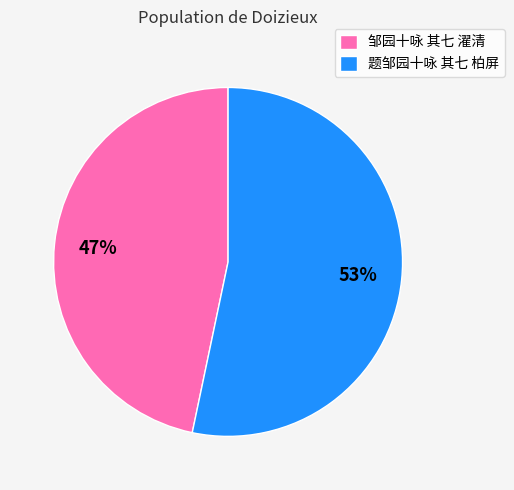

To the nearest percent, what is the average slice percentage?

50%